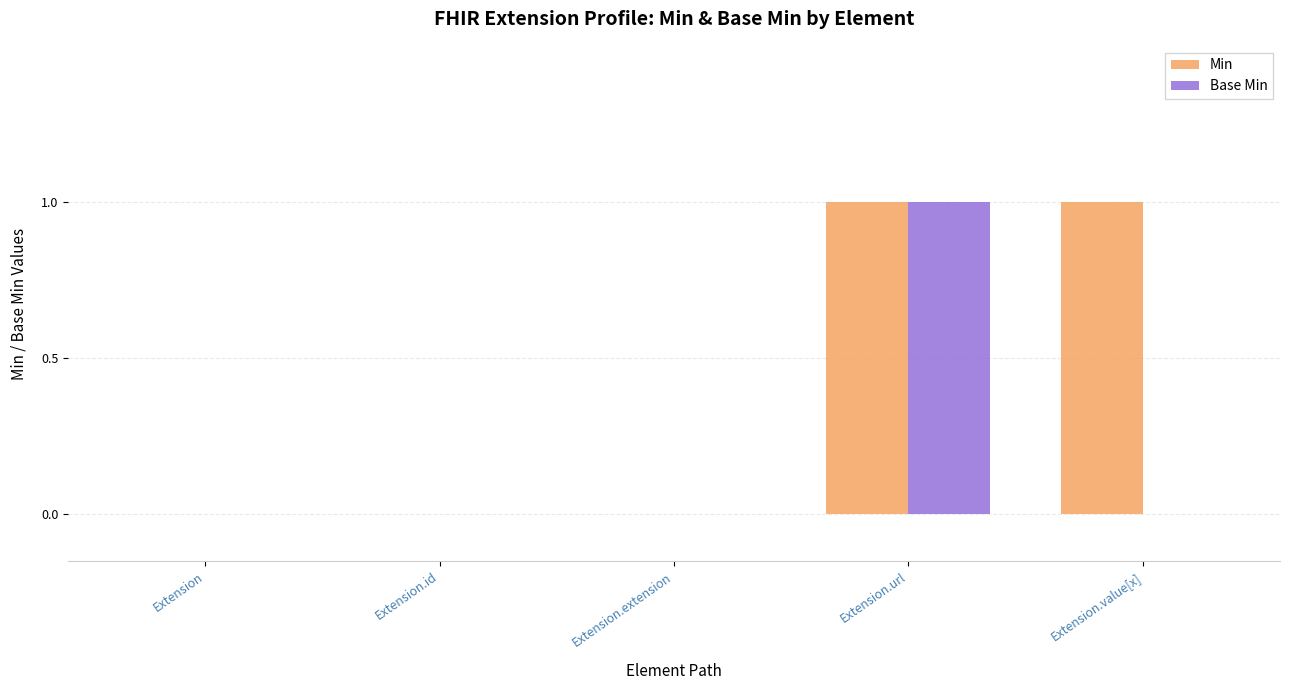

At which category is the sum across all series the highest?

Extension.url